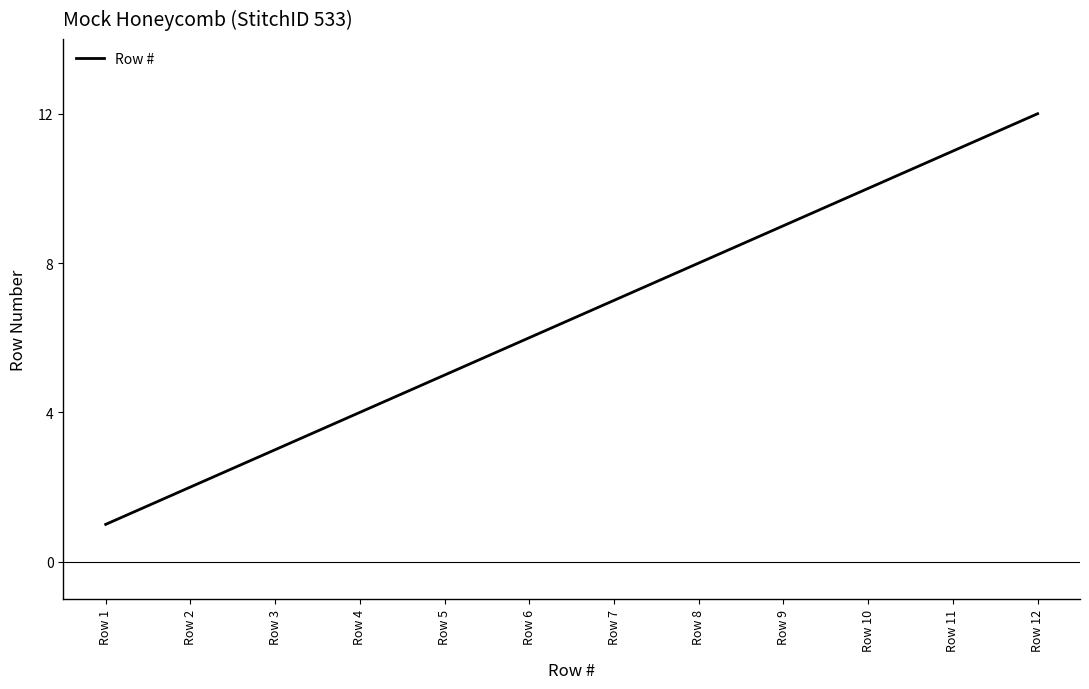

What is the smallest value displayed?

1